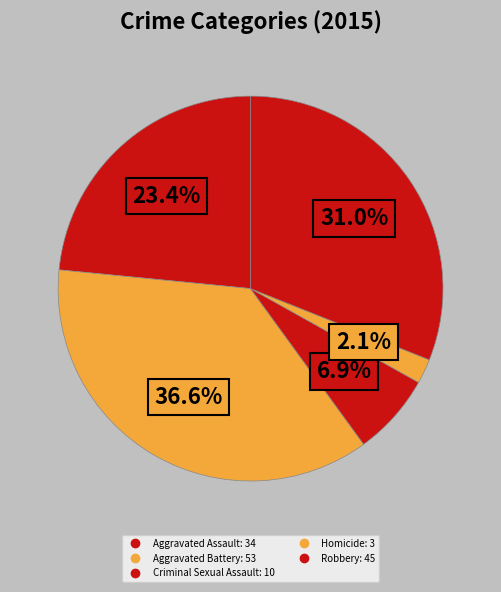

What percentage is the Aggravated Assault slice, to the nearest percent?

23%